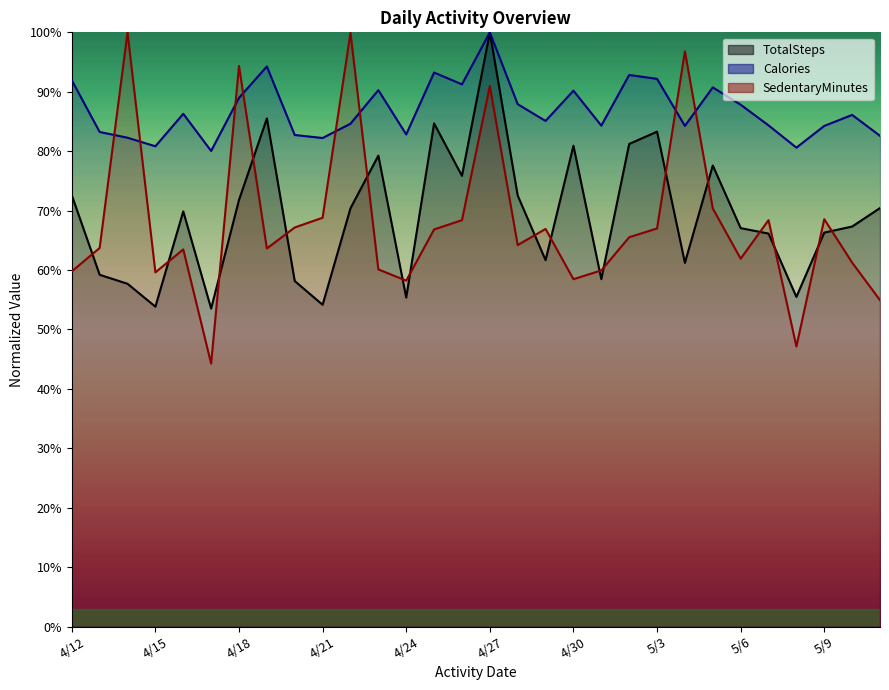

Which category has the highest value across all series?

4/27